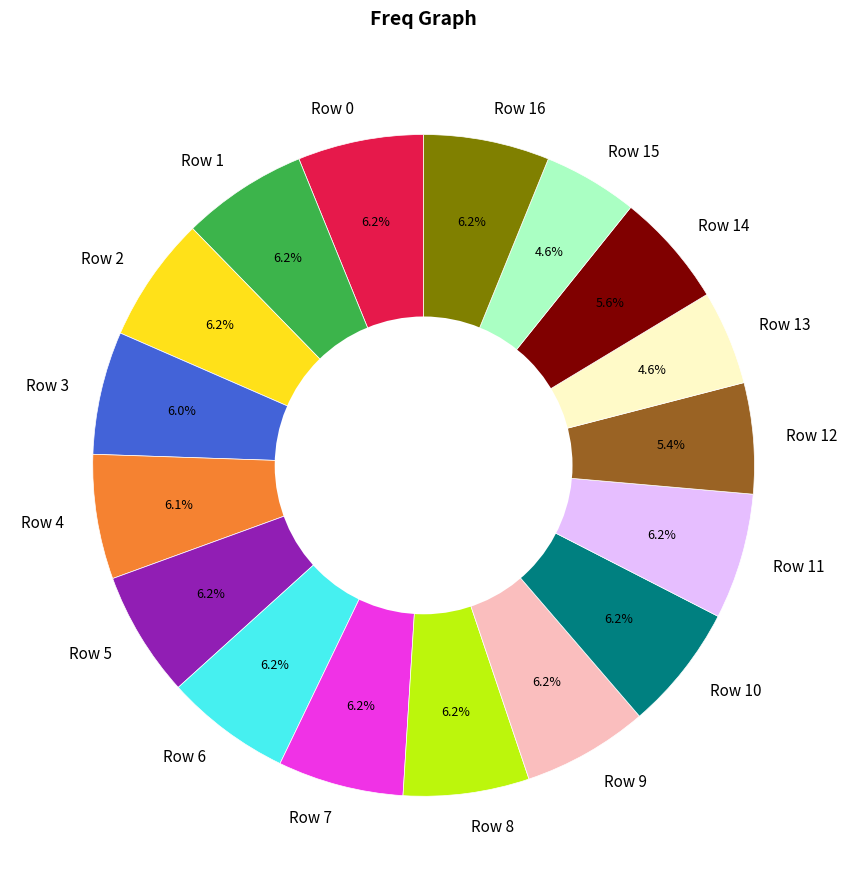

What percentage is the Row 0 slice, to the nearest percent?

6%